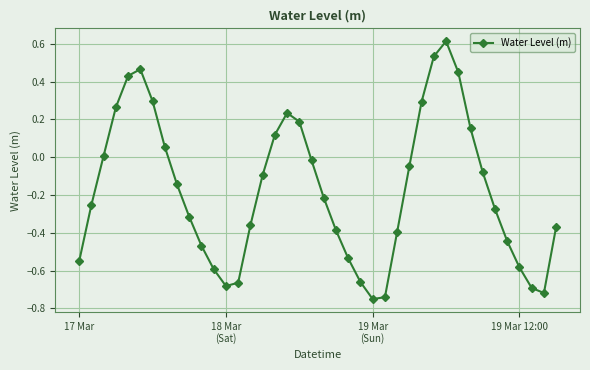

What is the greatest value displayed?

0.6